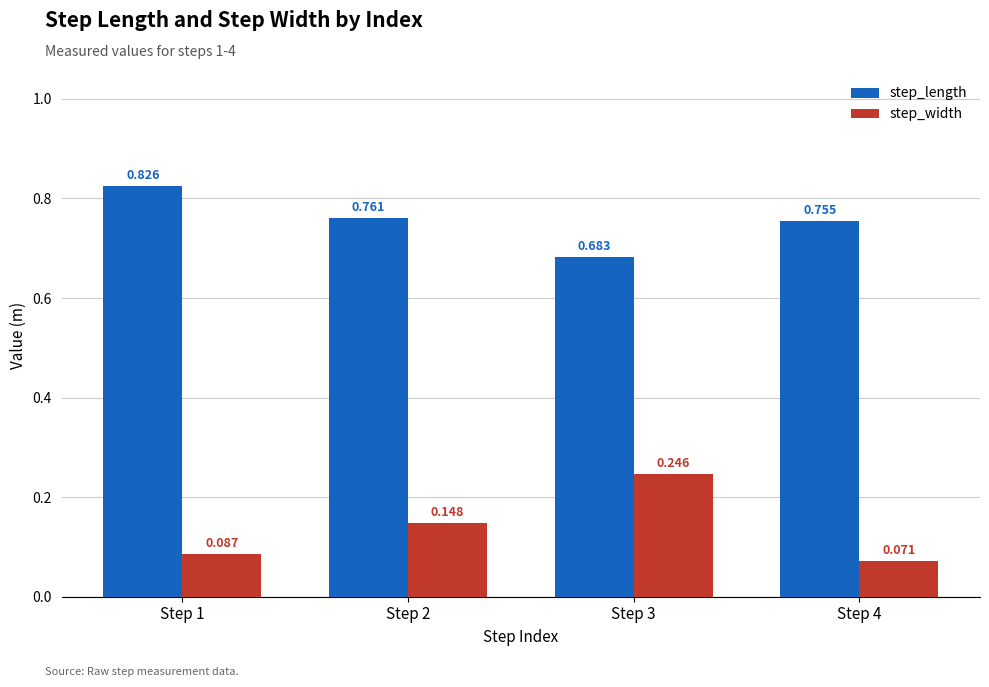

How many distinct data groups are displayed?

2